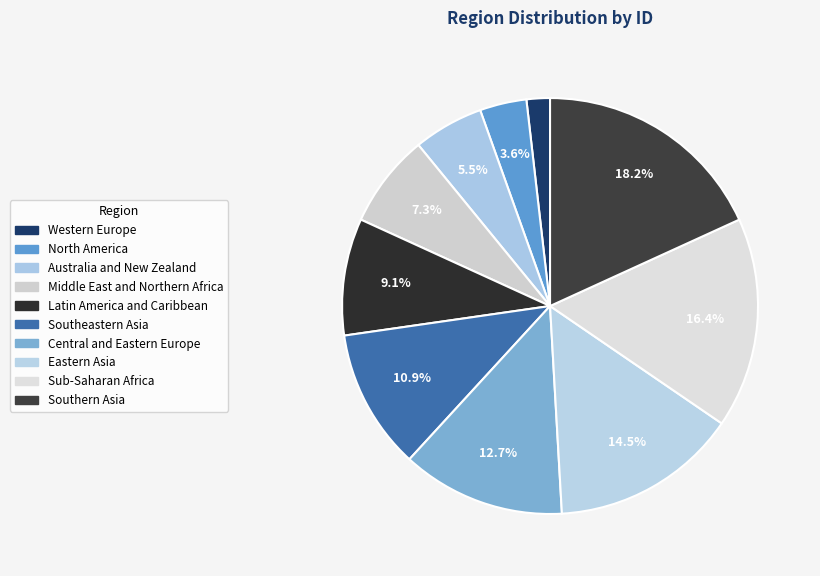

Is Southern Asia the majority of the pie?

No